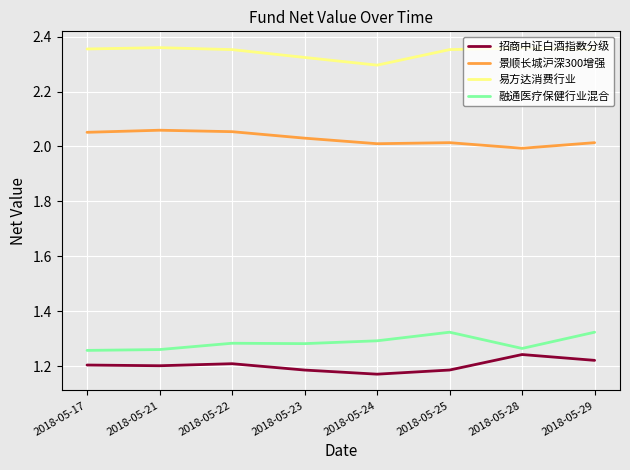

At which category does the chart reach its minimum across all series?

2018-05-24